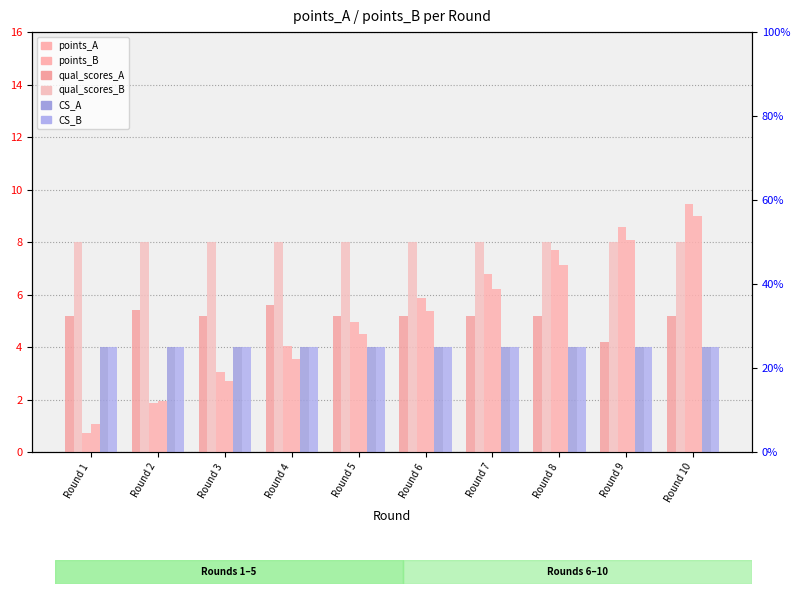

How many groups of bars are there?

10